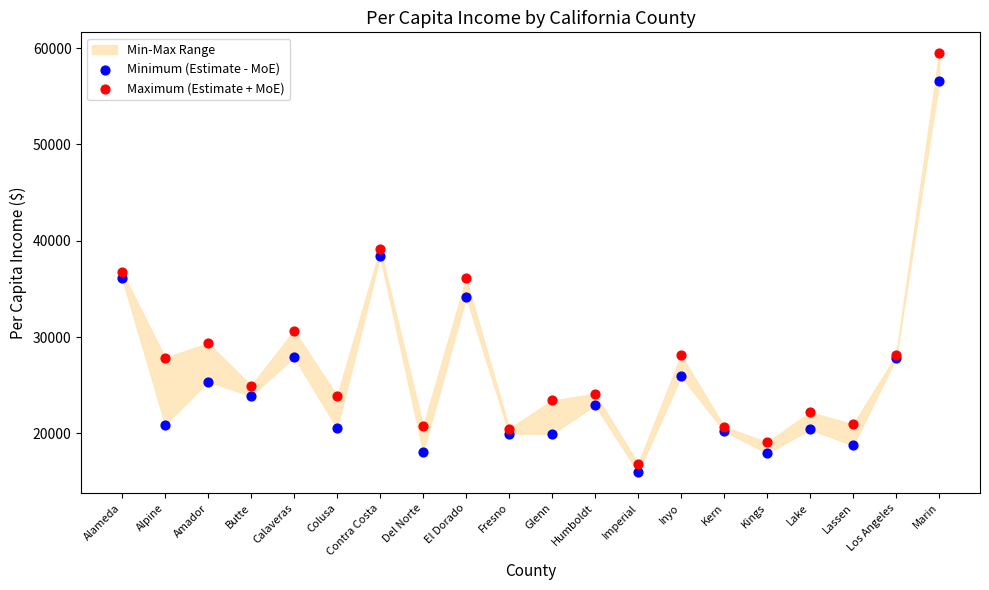

Which series has the largest Y range (max minus min)?

Maximum (Estimate + MoE)